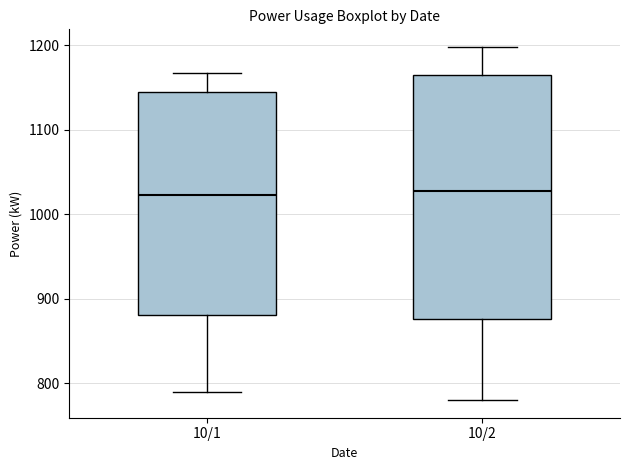

Where is the upper edge of the box for 10/1 on the y-axis? The values are not printed on the chart, so give them approximately, as read against the axis.

1140